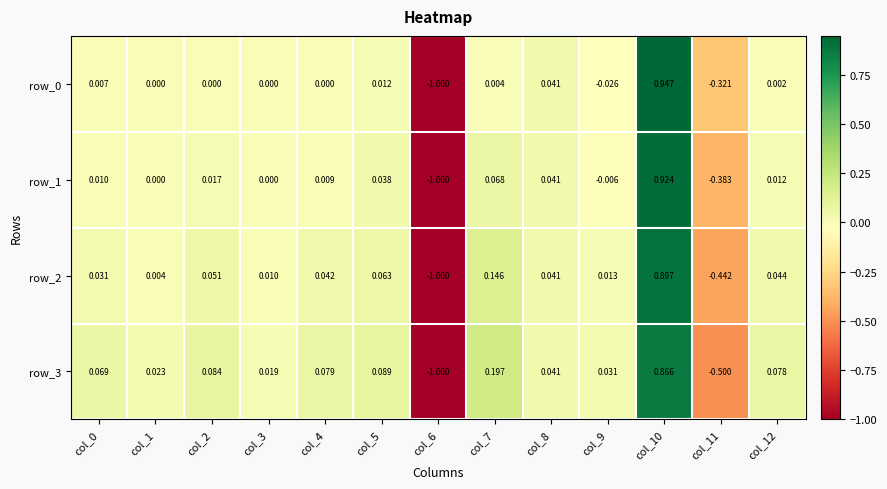

Rank the series at col_1 from highest to lowest value.

row_3, row_2, row_0, row_1